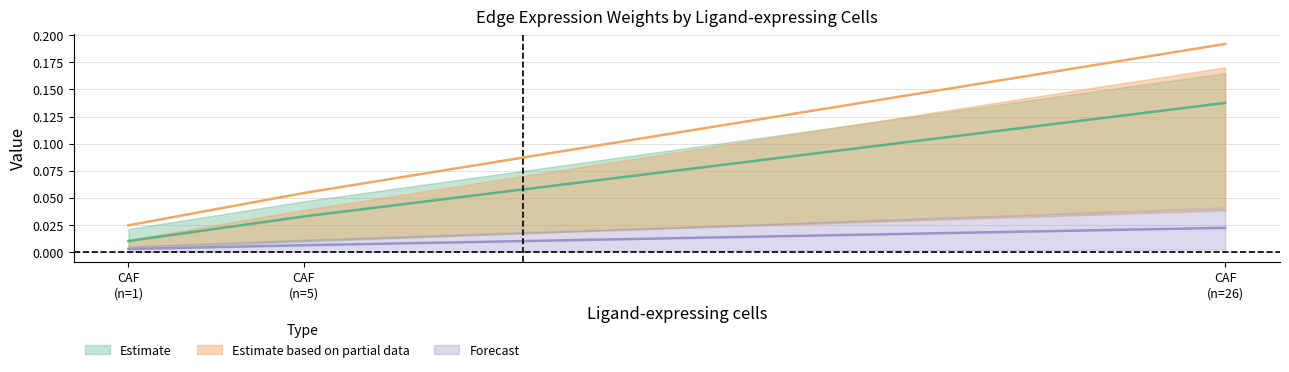

Does the chart display data point markers on the line(s)?

No